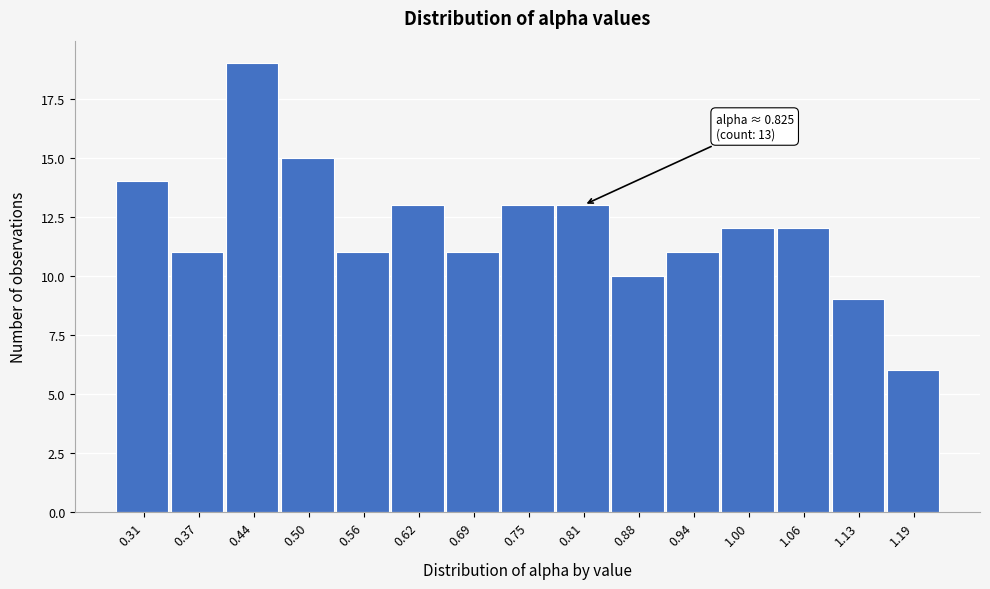

Over which range of the x-axis is the bar tallest?

0.41 to 0.47